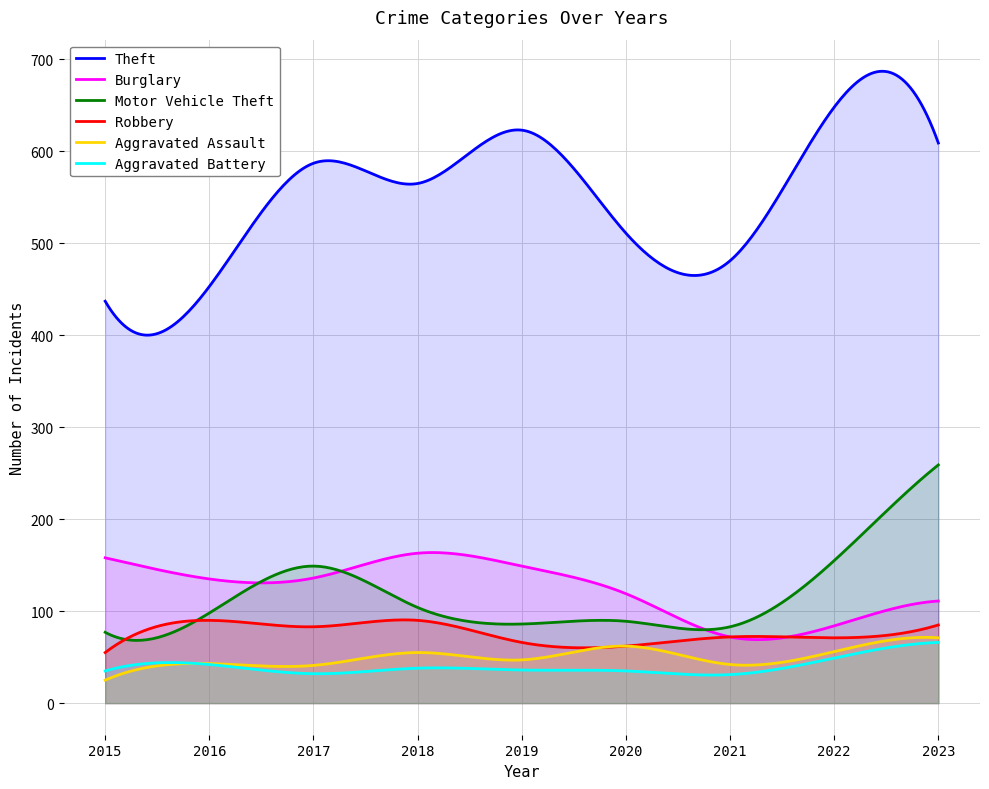

What is the difference between the maximum and minimum values in the Aggravated Battery series?

35.5